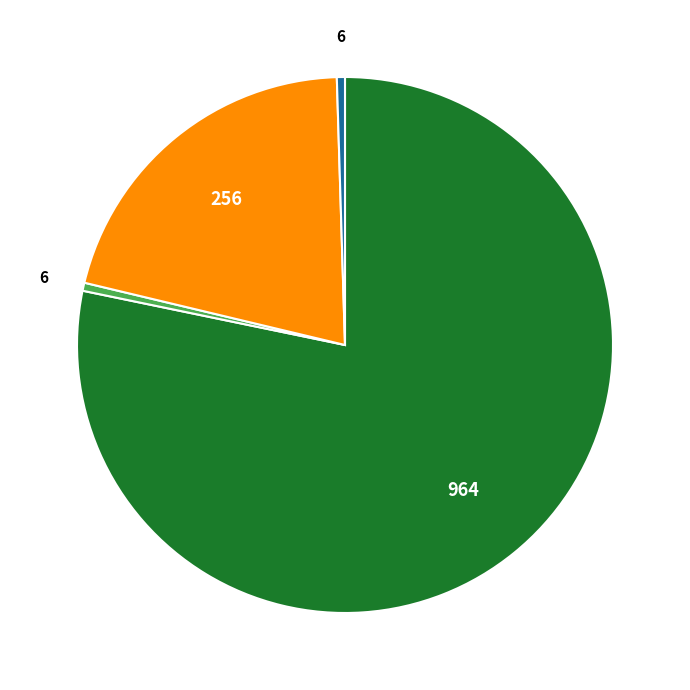

Is there any slice that represents more than half of the pie?

Yes